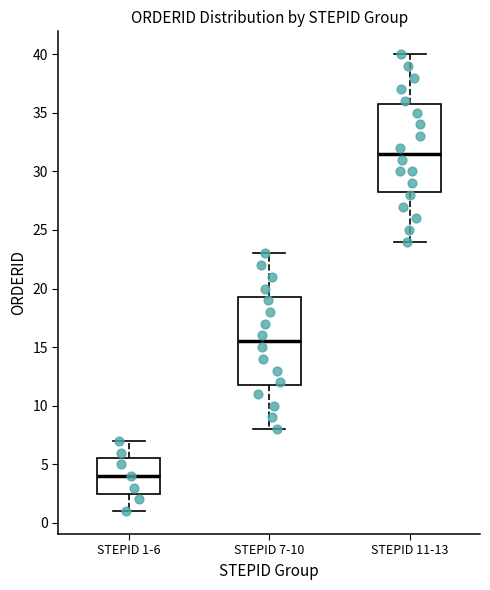

Where does the median line of the box for STEPID 11-13 sit on the y-axis? The values are not printed on the chart, so give them approximately, as read against the axis.

31.5